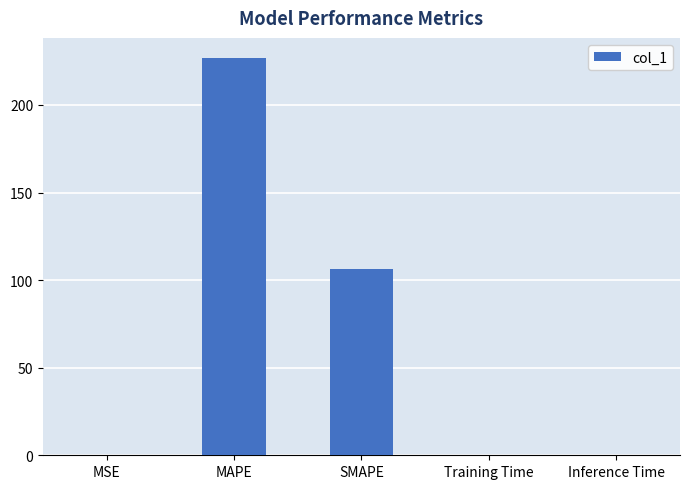

At which category does the chart reach its peak across all series?

MAPE